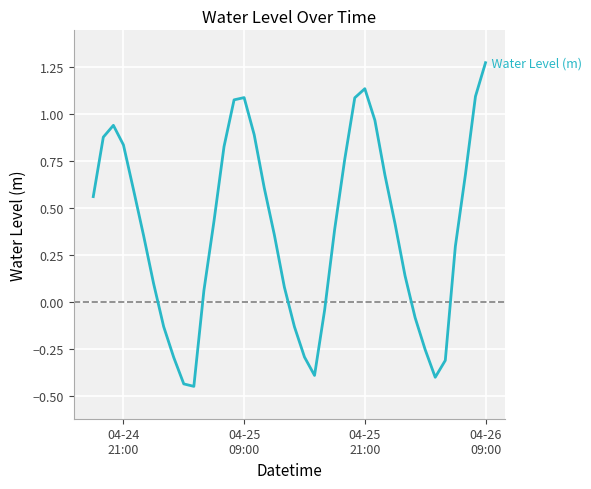

What is the difference between the maximum and minimum values?

1.7